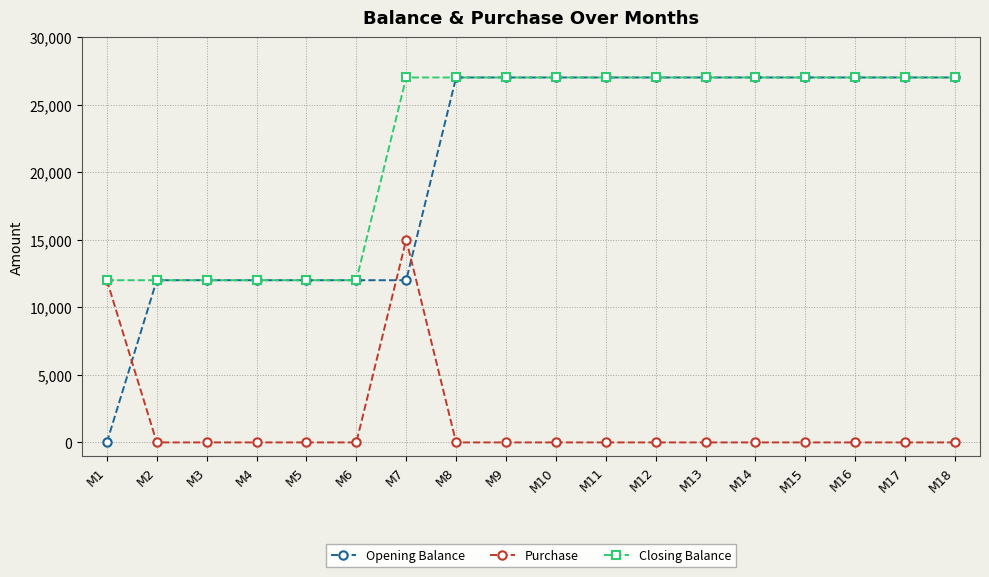

The value of Closing Balance at M1 is 12000. True or false?

True